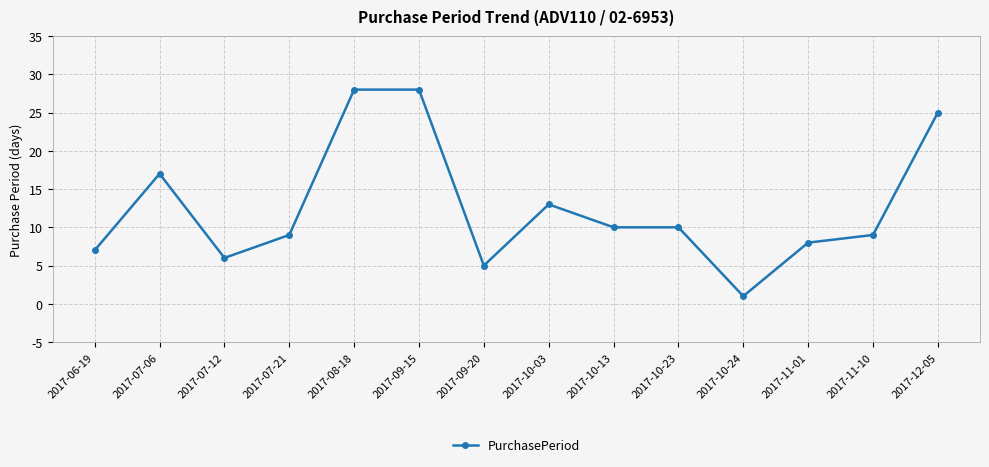

The value at 2017-10-13 is 10. True or false?

True